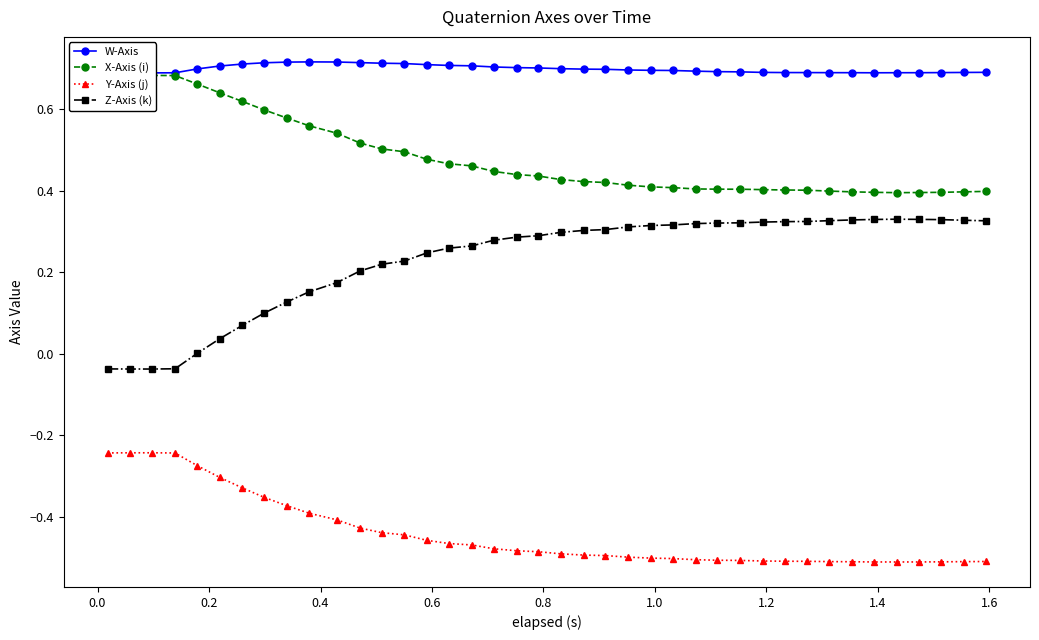

Which series has the largest total across all categories?

W-Axis